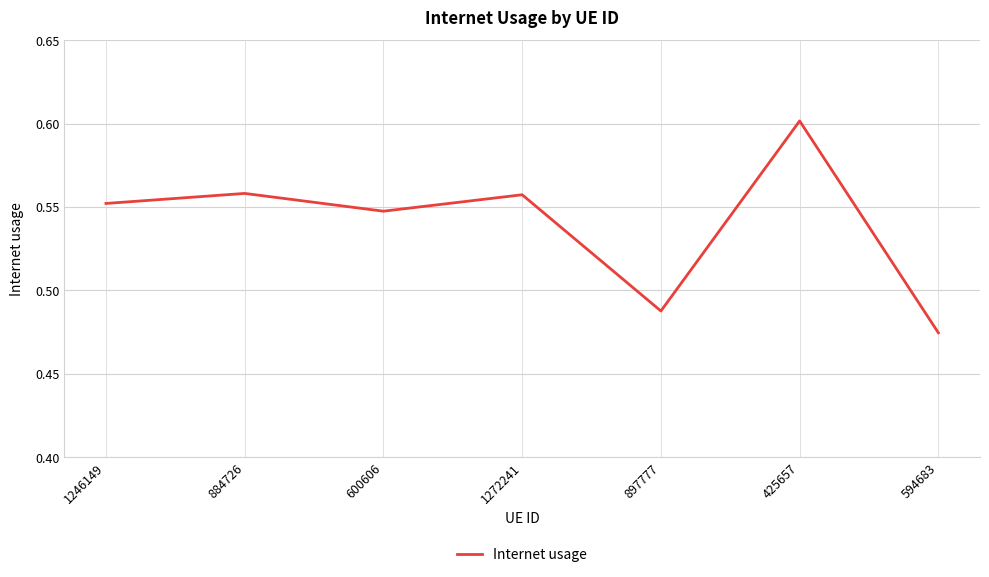

What is the sum of the values at 884726 and 600606?

1.1